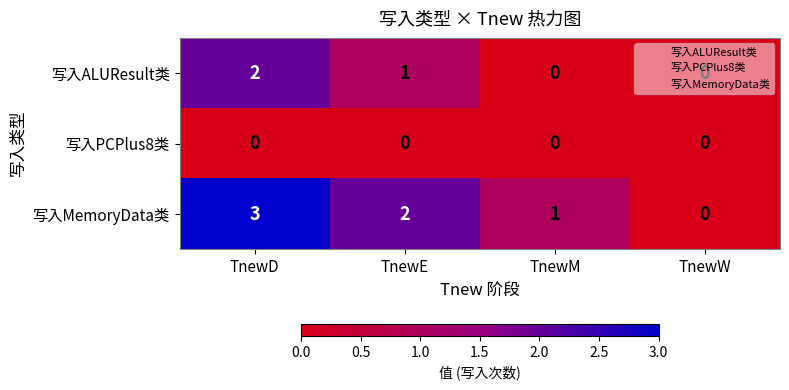

What is the total value across all series at TnewE?

3